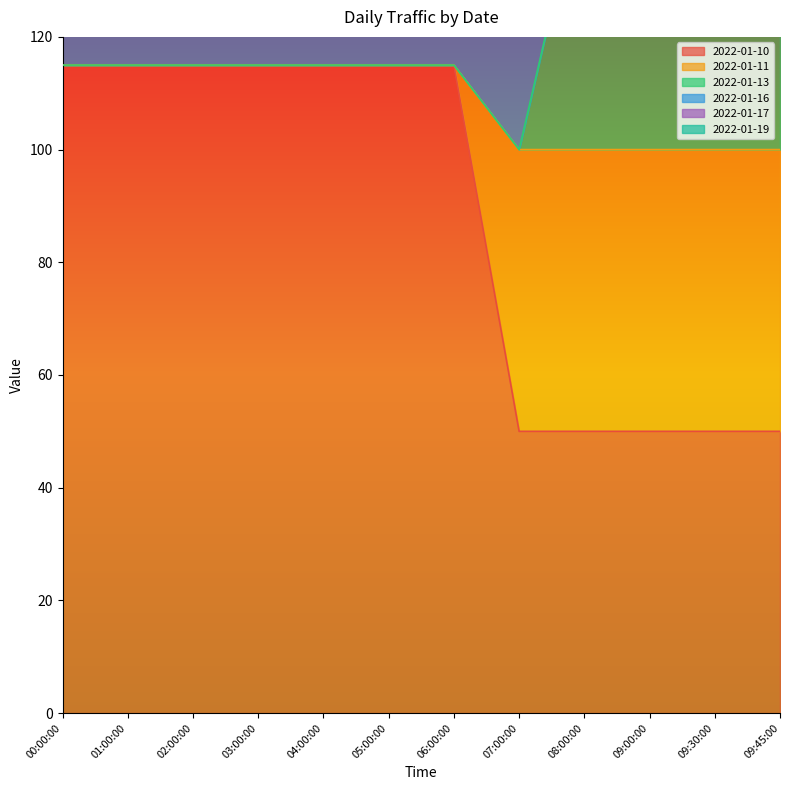

How many data points in 2022-01-11 are above 0?

5